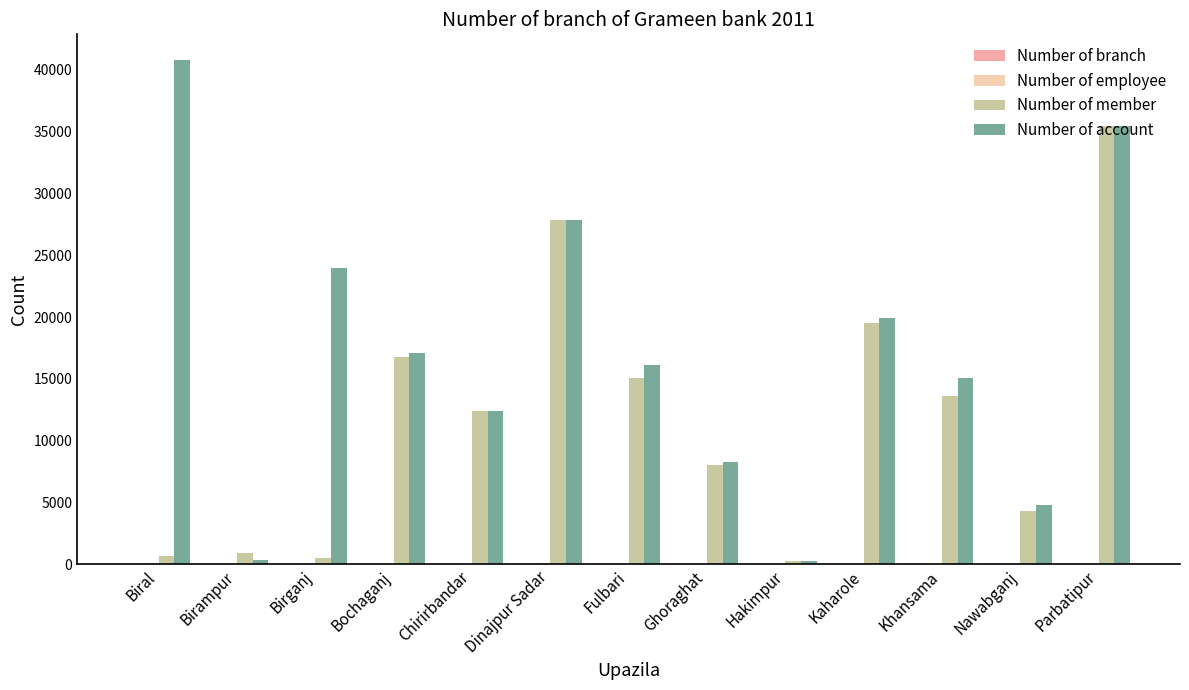

The value of Number of account at Biral is 40842. True or false?

True